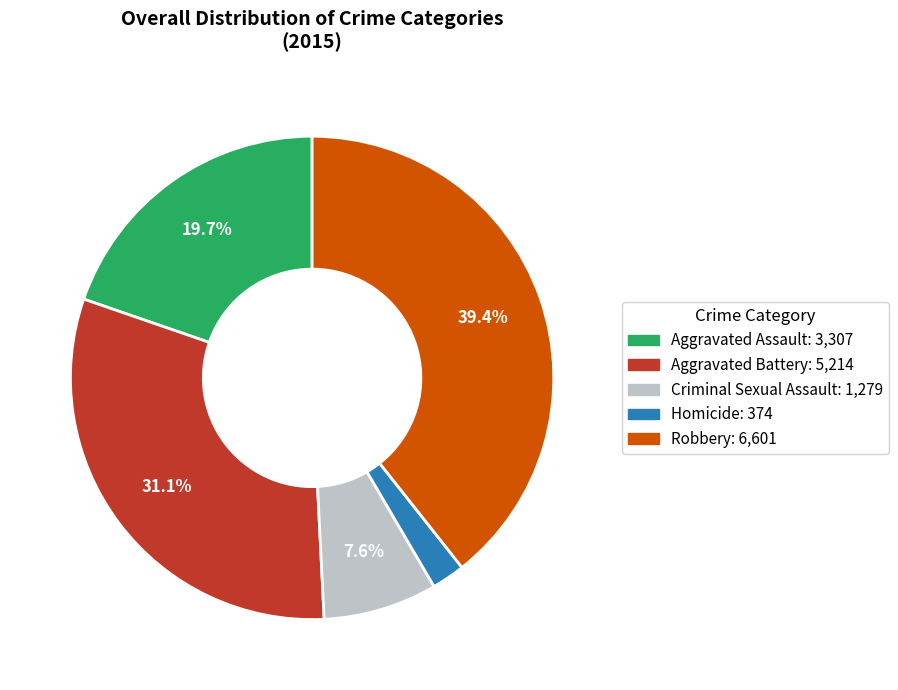

What is the ratio of the value at Criminal Sexual Assault to the value at Aggravated Assault?

0.4